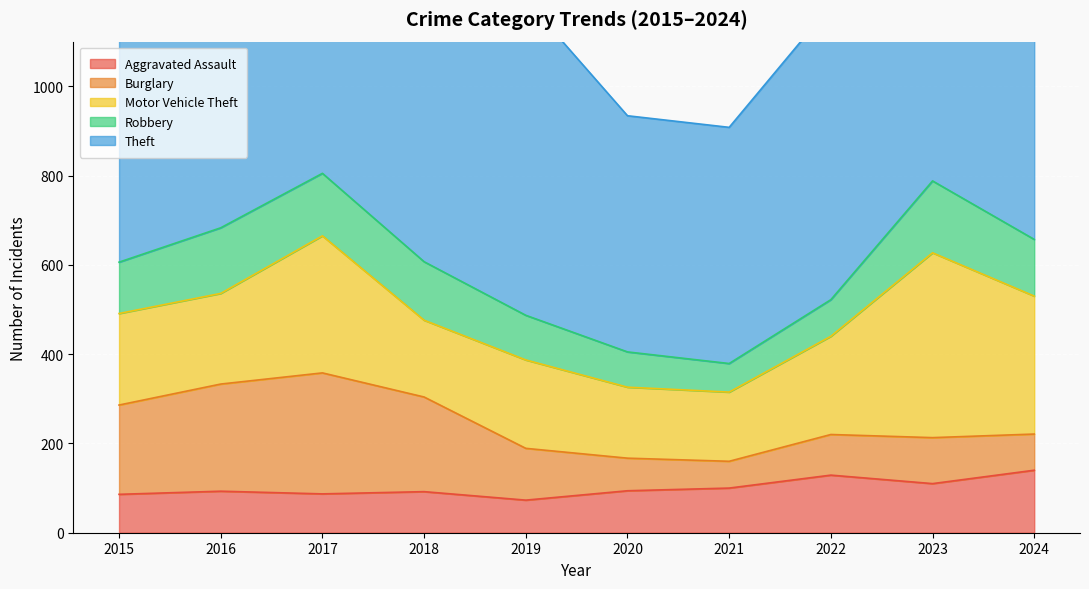

Where does the Motor Vehicle Theft series first go above 205?

2017